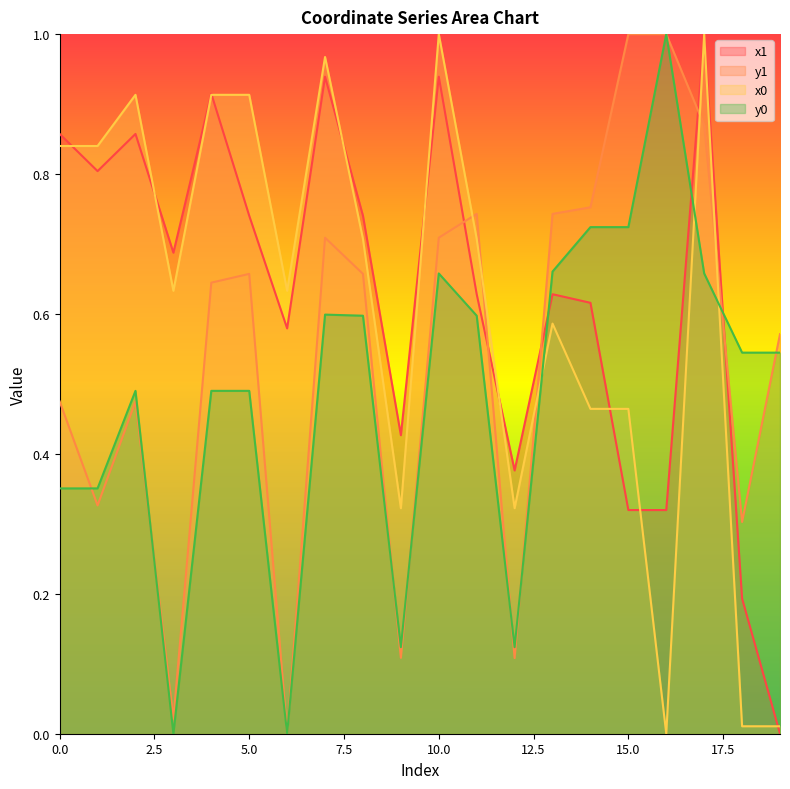

True or false: x0 has a value of 0.0 at 18.

False